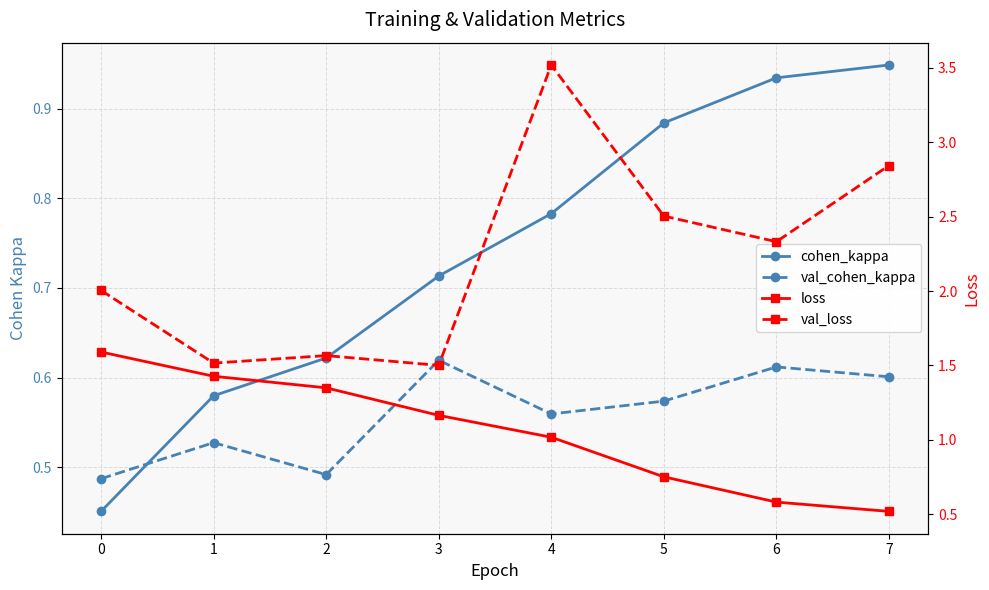

The loss series shows 0.8 at 5. True or false?

True